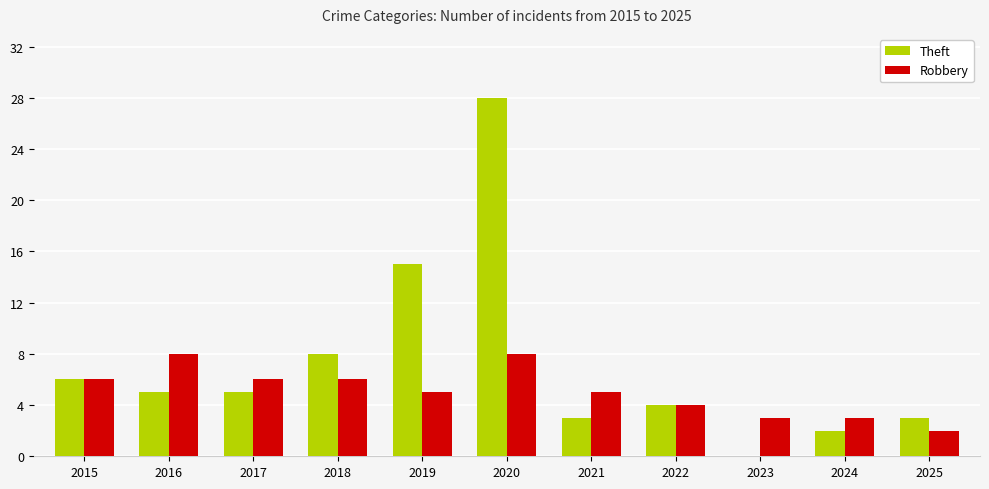

What is the average value of the Robbery series?

5